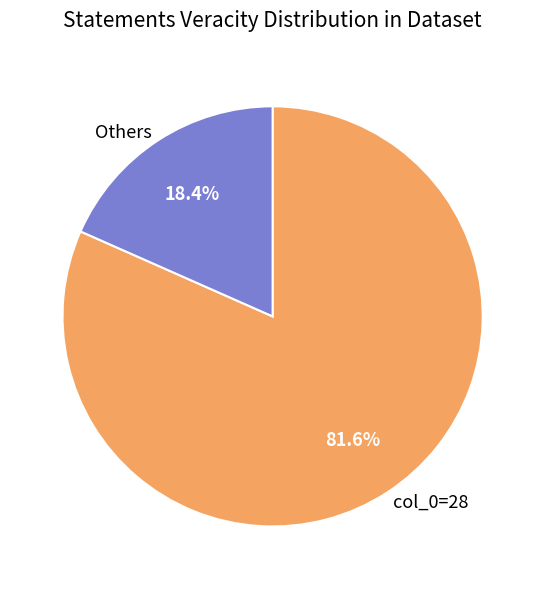

To the nearest percent, what is the average slice percentage?

50%